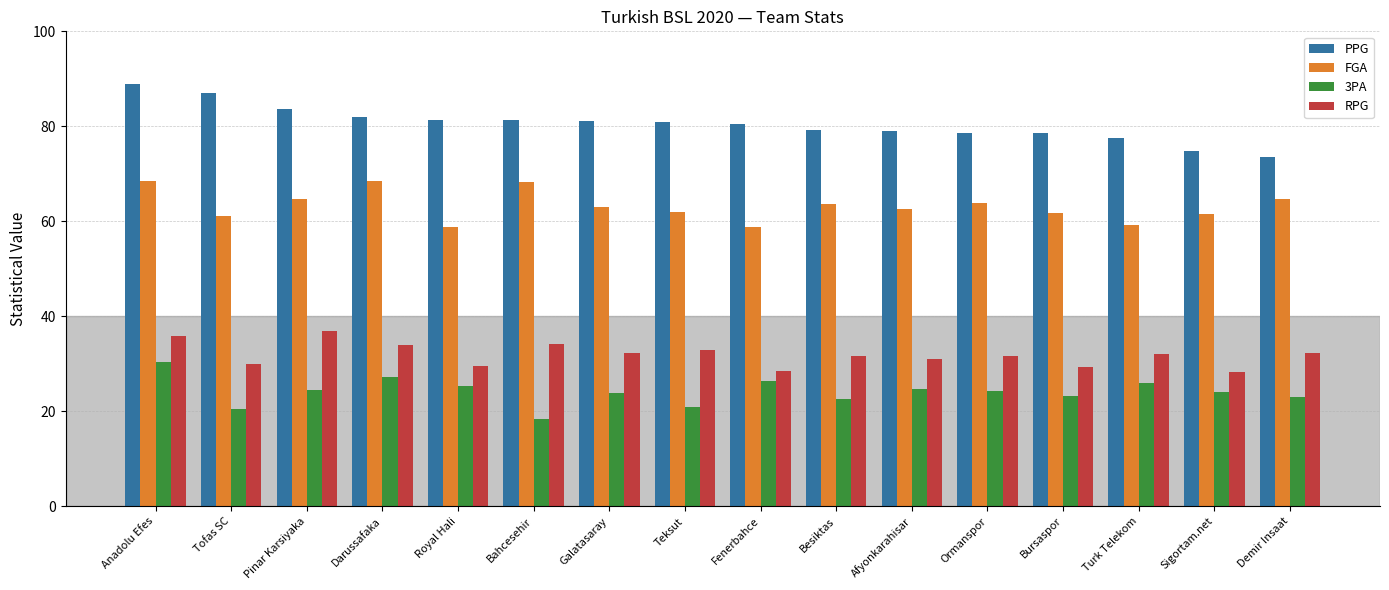

Which label corresponds to the smallest value in the chart?

Bahcesehir